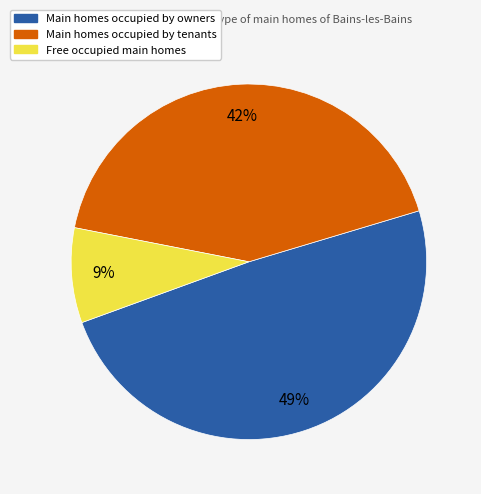

What is the largest slice in the pie chart?

Main homes occupied by owners